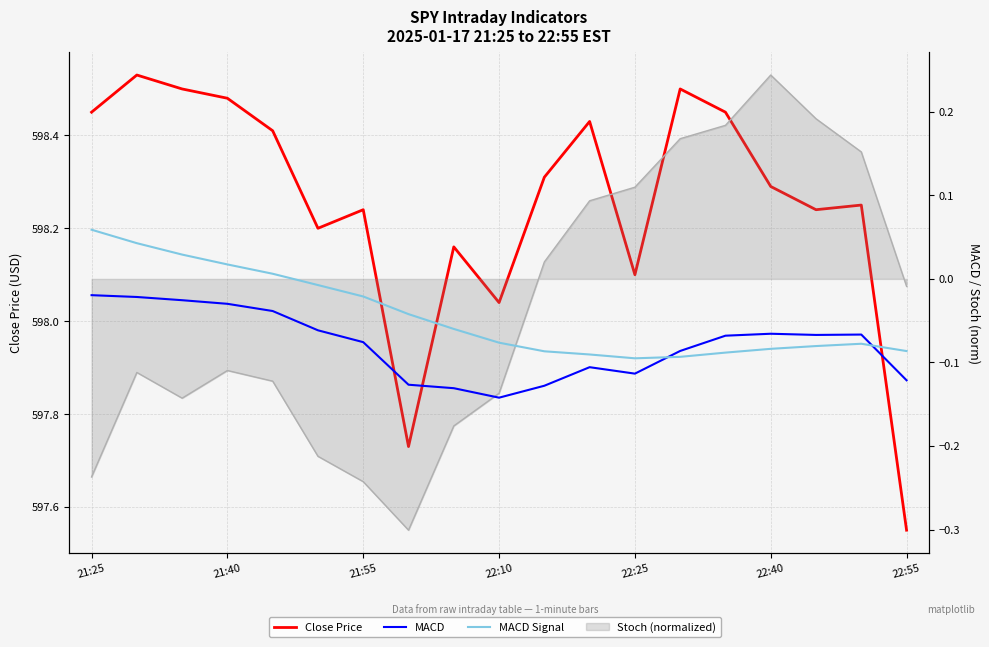

Between 21:55 and 8, which series saw the biggest shift?

Close Price